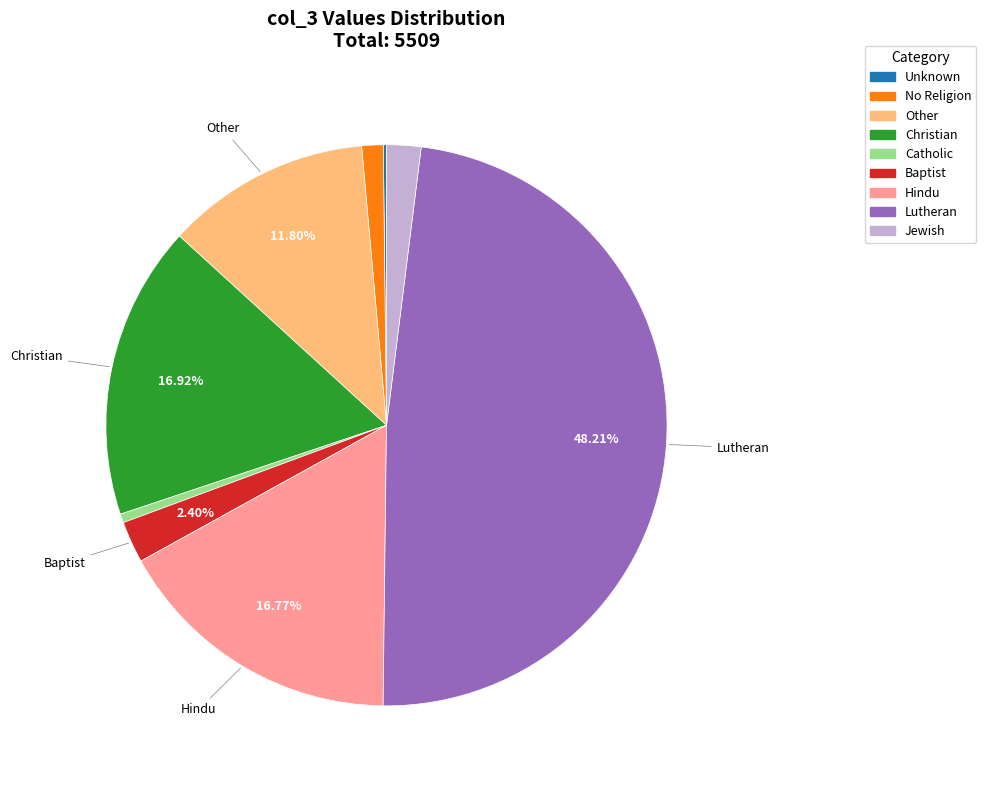

Is there a majority slice in this chart?

No